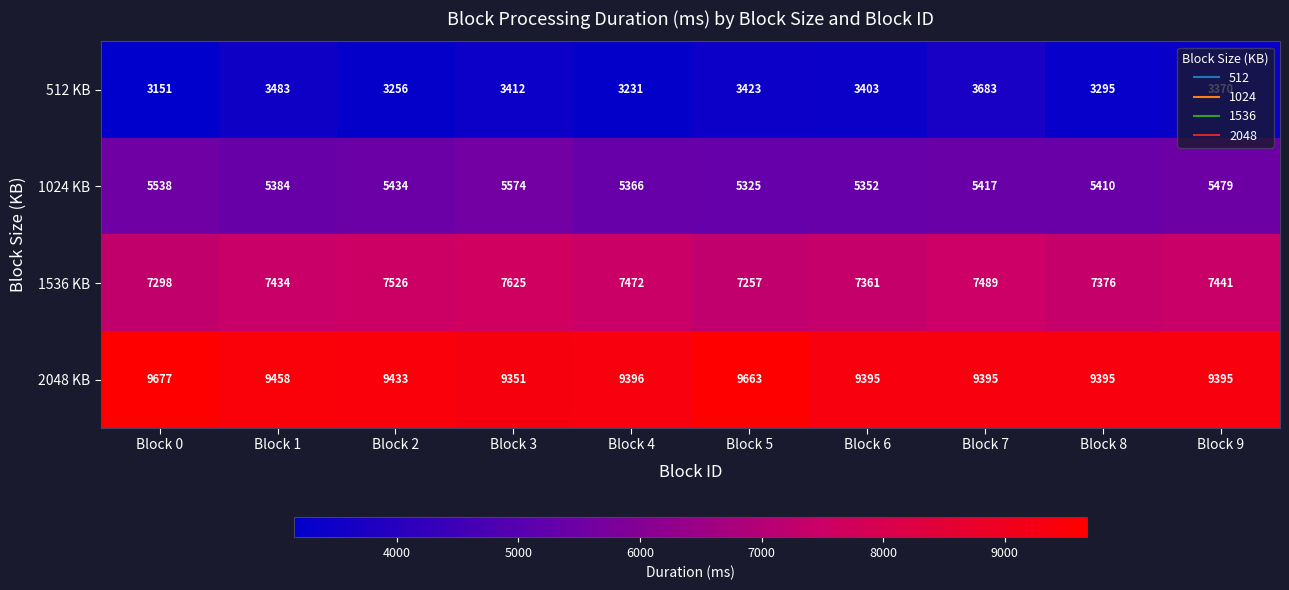

Rank the series by their maximum value, from lowest to highest.

512 KB, 1024 KB, 1536 KB, 2048 KB